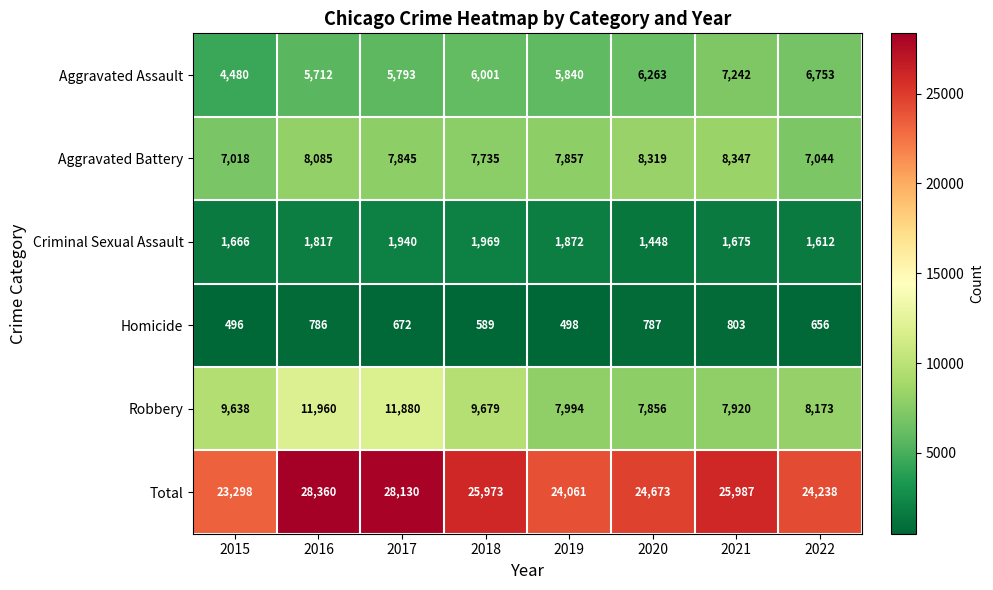

Which category has the highest value across all series?

2016